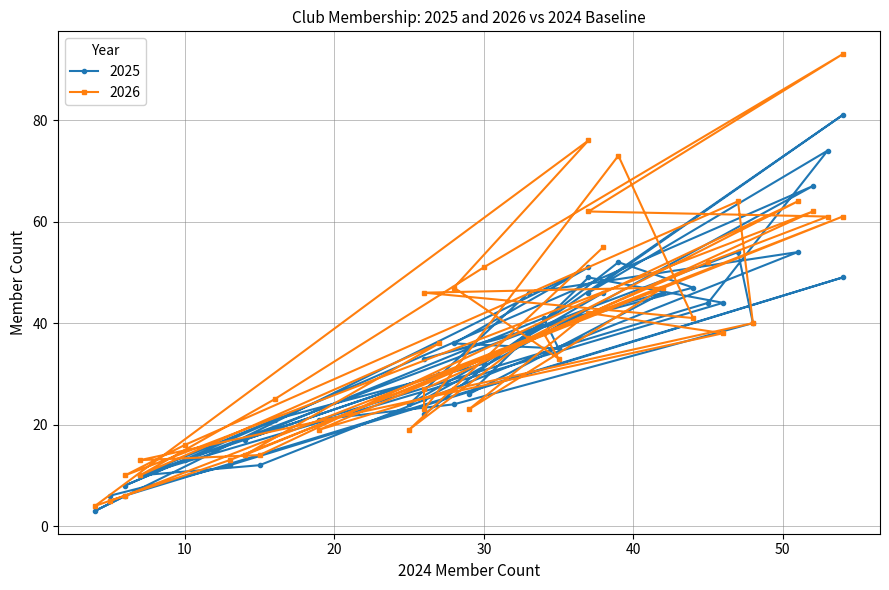

After their last crossing, which series has the higher values: 2026 or 2025?

2026